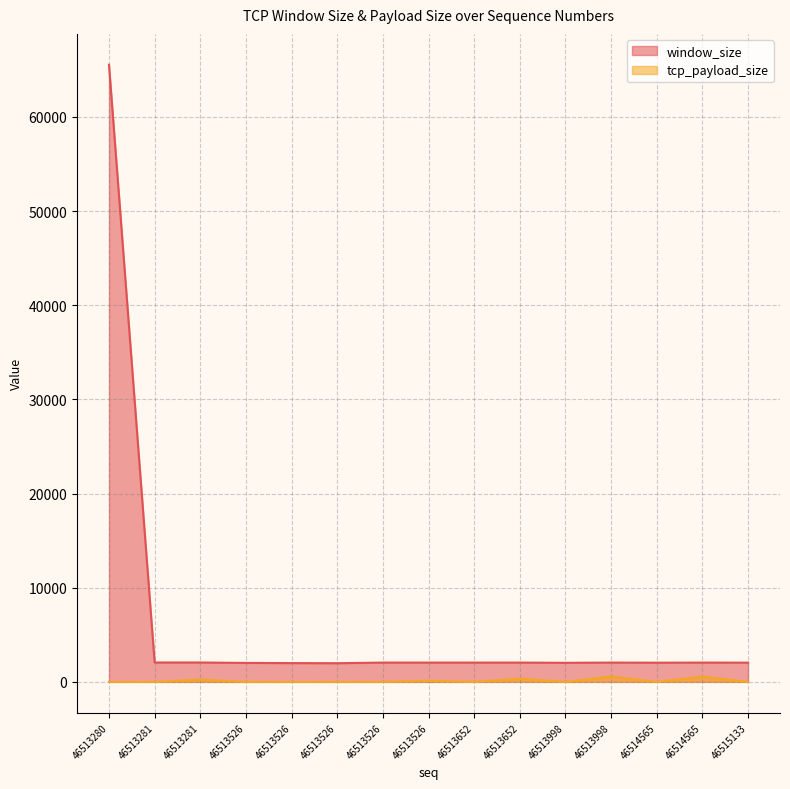

Rank the series at 46513998 from highest to lowest value.

window_size, tcp_payload_size